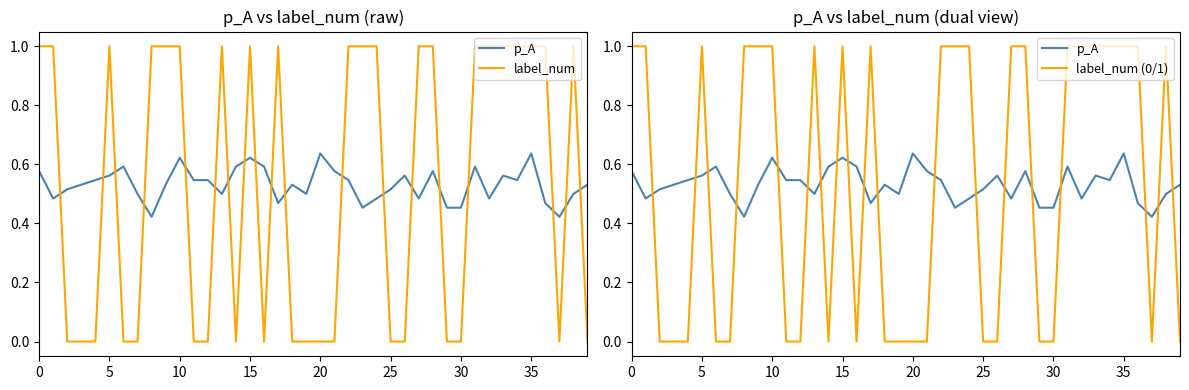

True or false: label_num has more than 0 points higher than both neighbors.

True